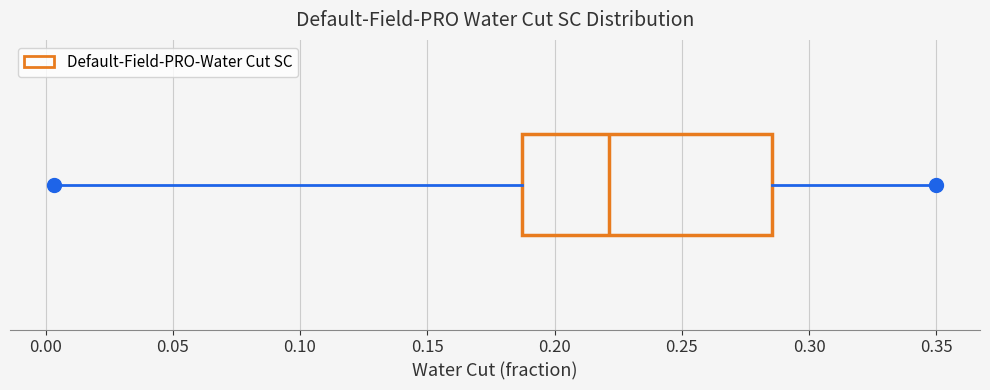

Read this box plot against the x-axis: the position of the median line, the range covered by the box, and the ends of both whiskers. The values are not printed on the chart, so give them approximately, as read against the axis.

median 0.220, box 0.185 to 0.285, whiskers 0.005 to 0.350